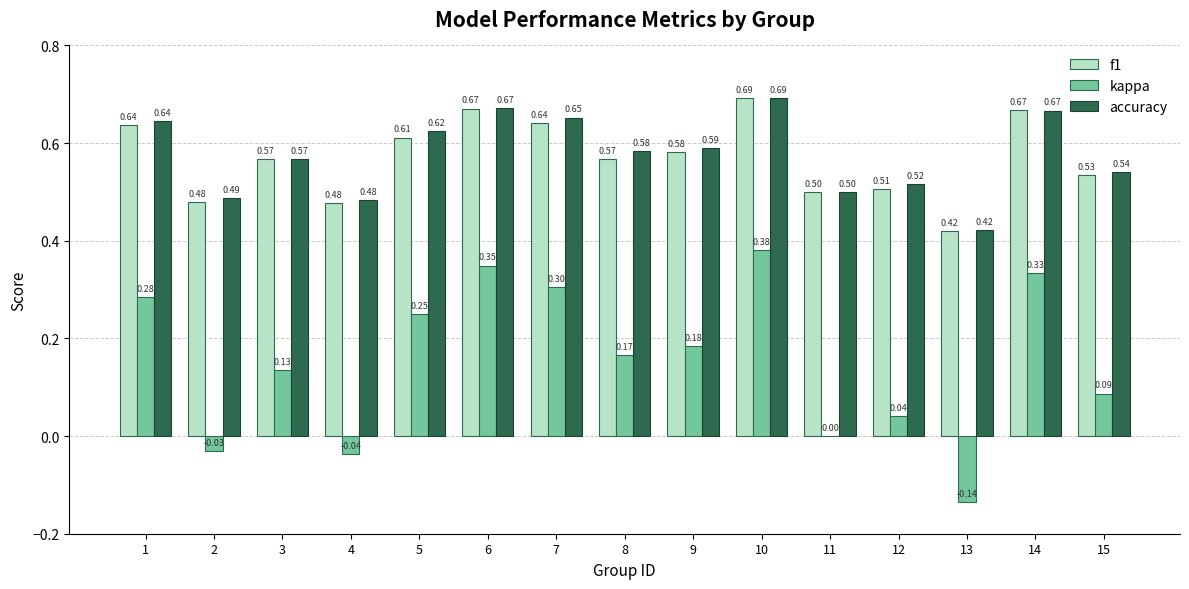

Which series changed the most between 7 and 11?

kappa